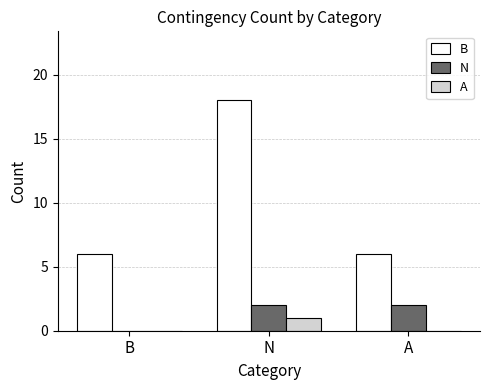

At which category is the sum across all series the highest?

N